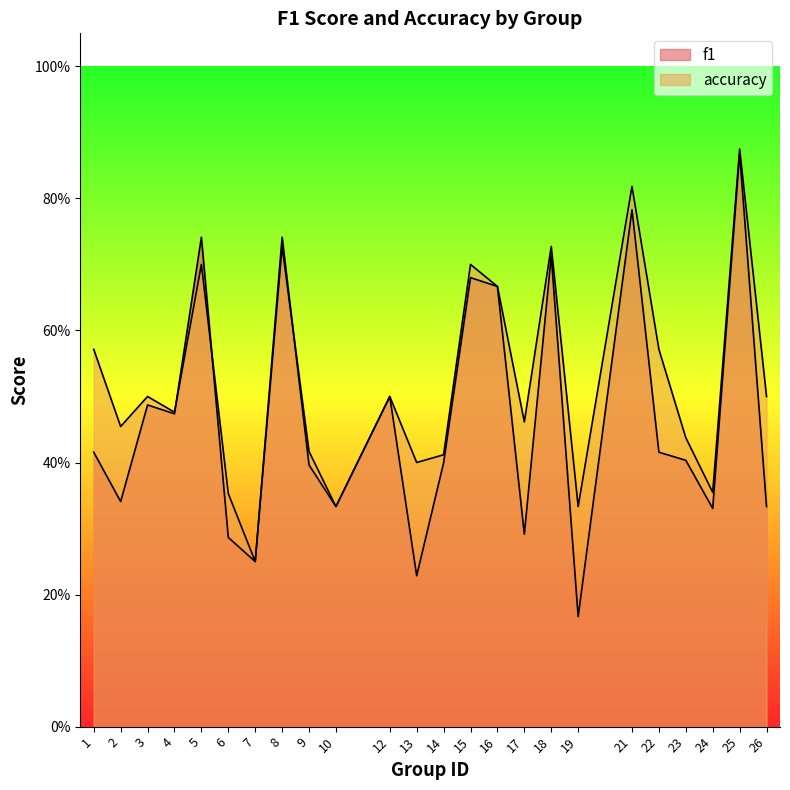

Reading left to right, transcribe all the data shown in this chart.

f1: 0.4	0.3	0.5	0.5	0.7	0.3	0.2	0.7	0.4	0.3	0.5	0.2	0.4	0.7	0.7	0.3	0.7	0.2	0.8	0.4	0.4	0.3	0.9	0.3
accuracy: 0.6	0.5	0.5	0.5	0.7	0.4	0.2	0.7	0.4	0.3	0.5	0.4	0.4	0.7	0.7	0.5	0.7	0.3	0.8	0.6	0.4	0.4	0.9	0.5